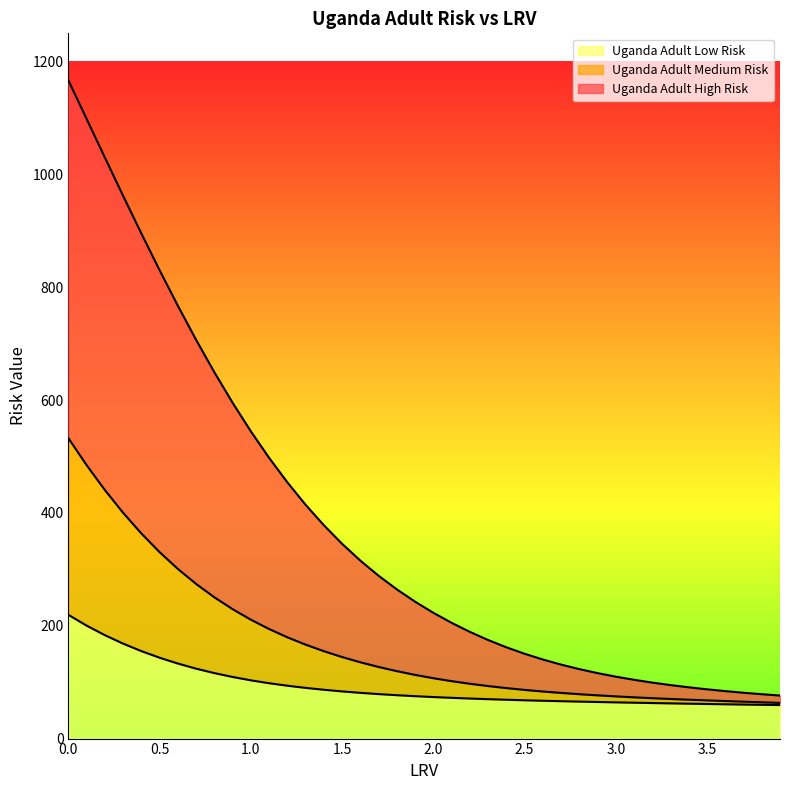

What is the minimum value for Uganda Adult Low Risk?

59.4